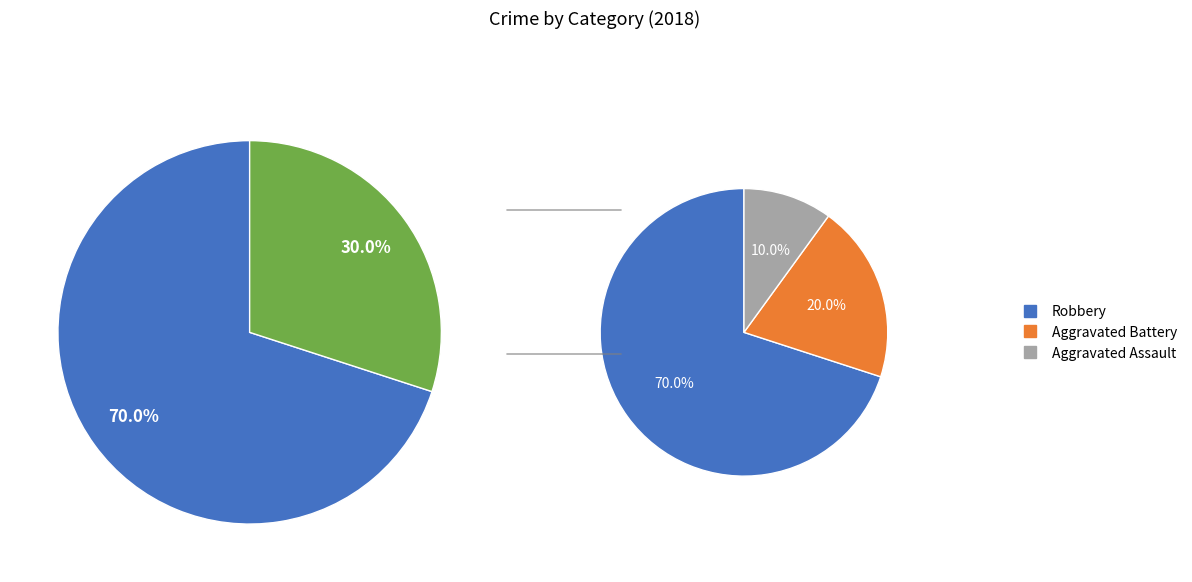

To the nearest percent, what percentage of the pie is Aggravated Assault?

10%